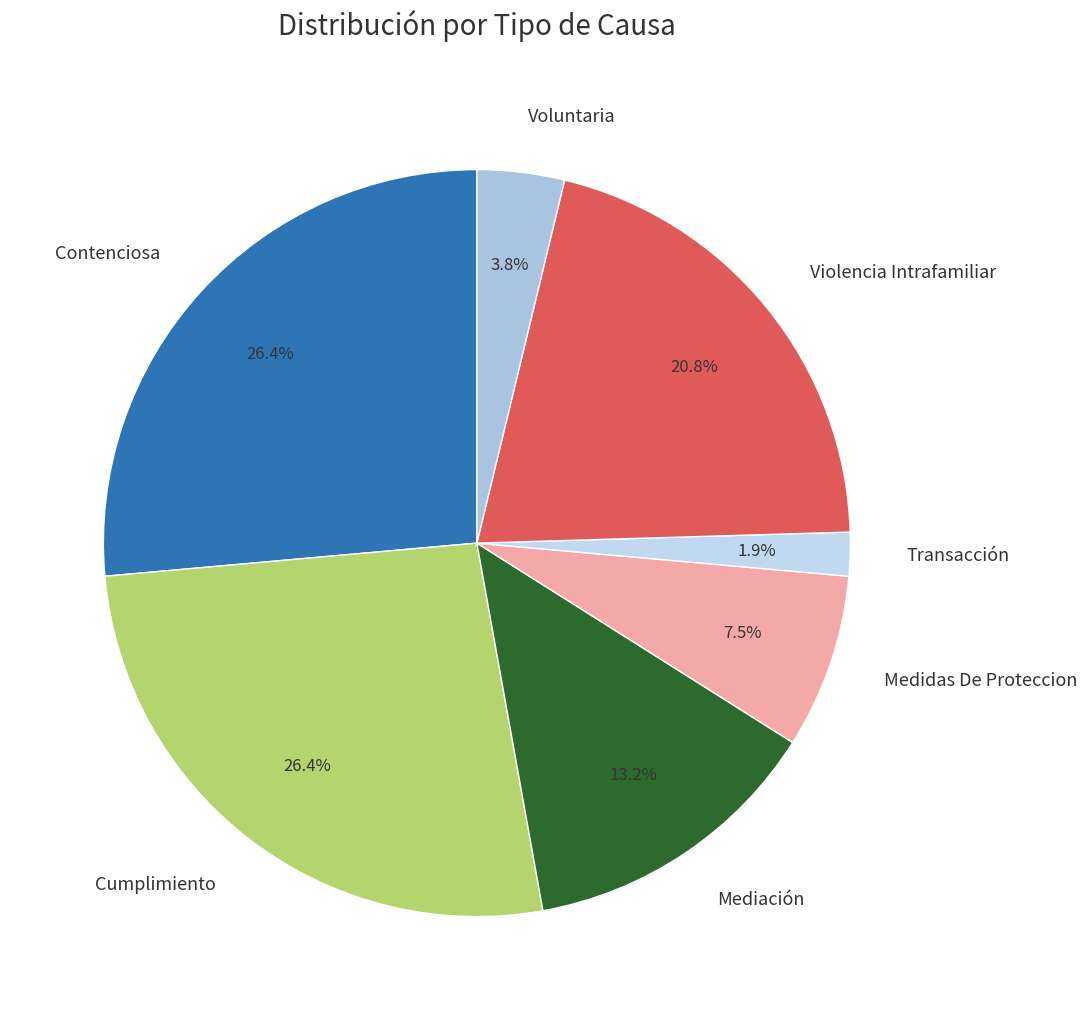

Approximately how many times larger is the value at Cumplimiento compared to Mediación?

2.0